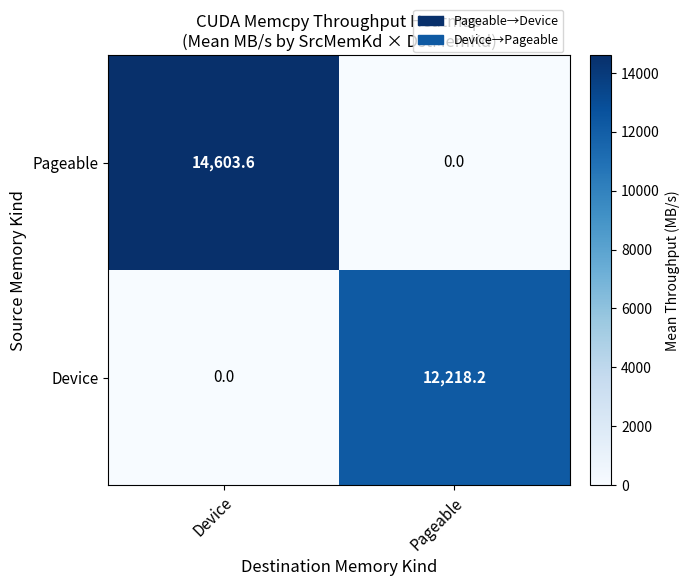

At how many categories does at least one series exceed 6893?

2